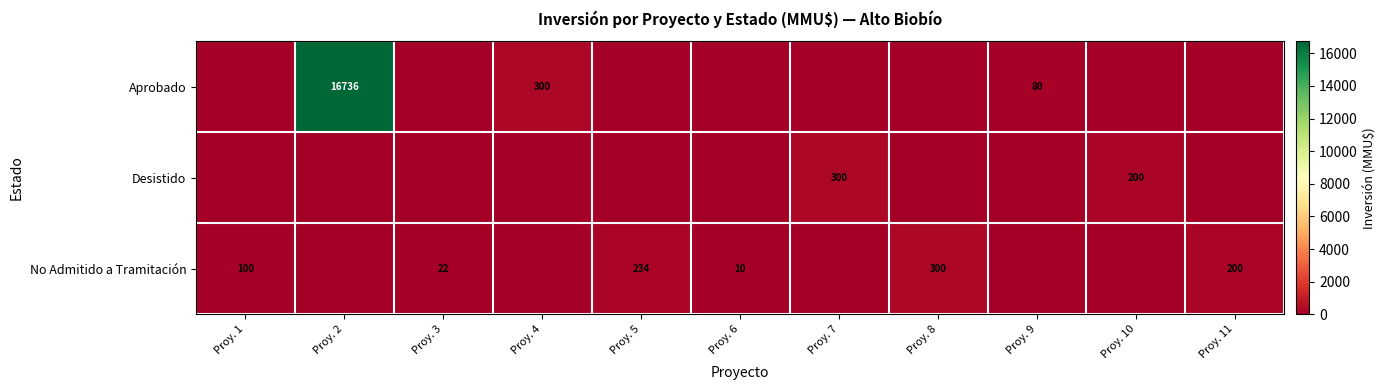

True or false: Desistido has a value of 300 at Proy. 7.

True